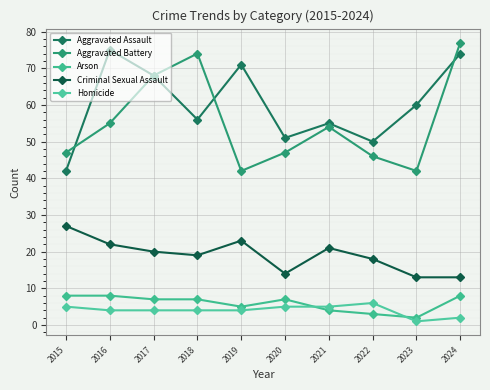

What is the difference between the Homicide values at 2024 and 2023?

1